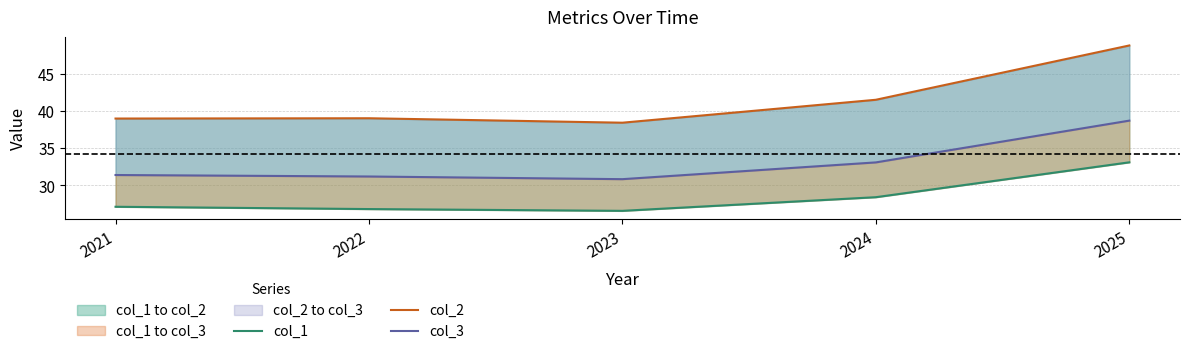

True or false: col_1 and col_3 cross at least once.

False